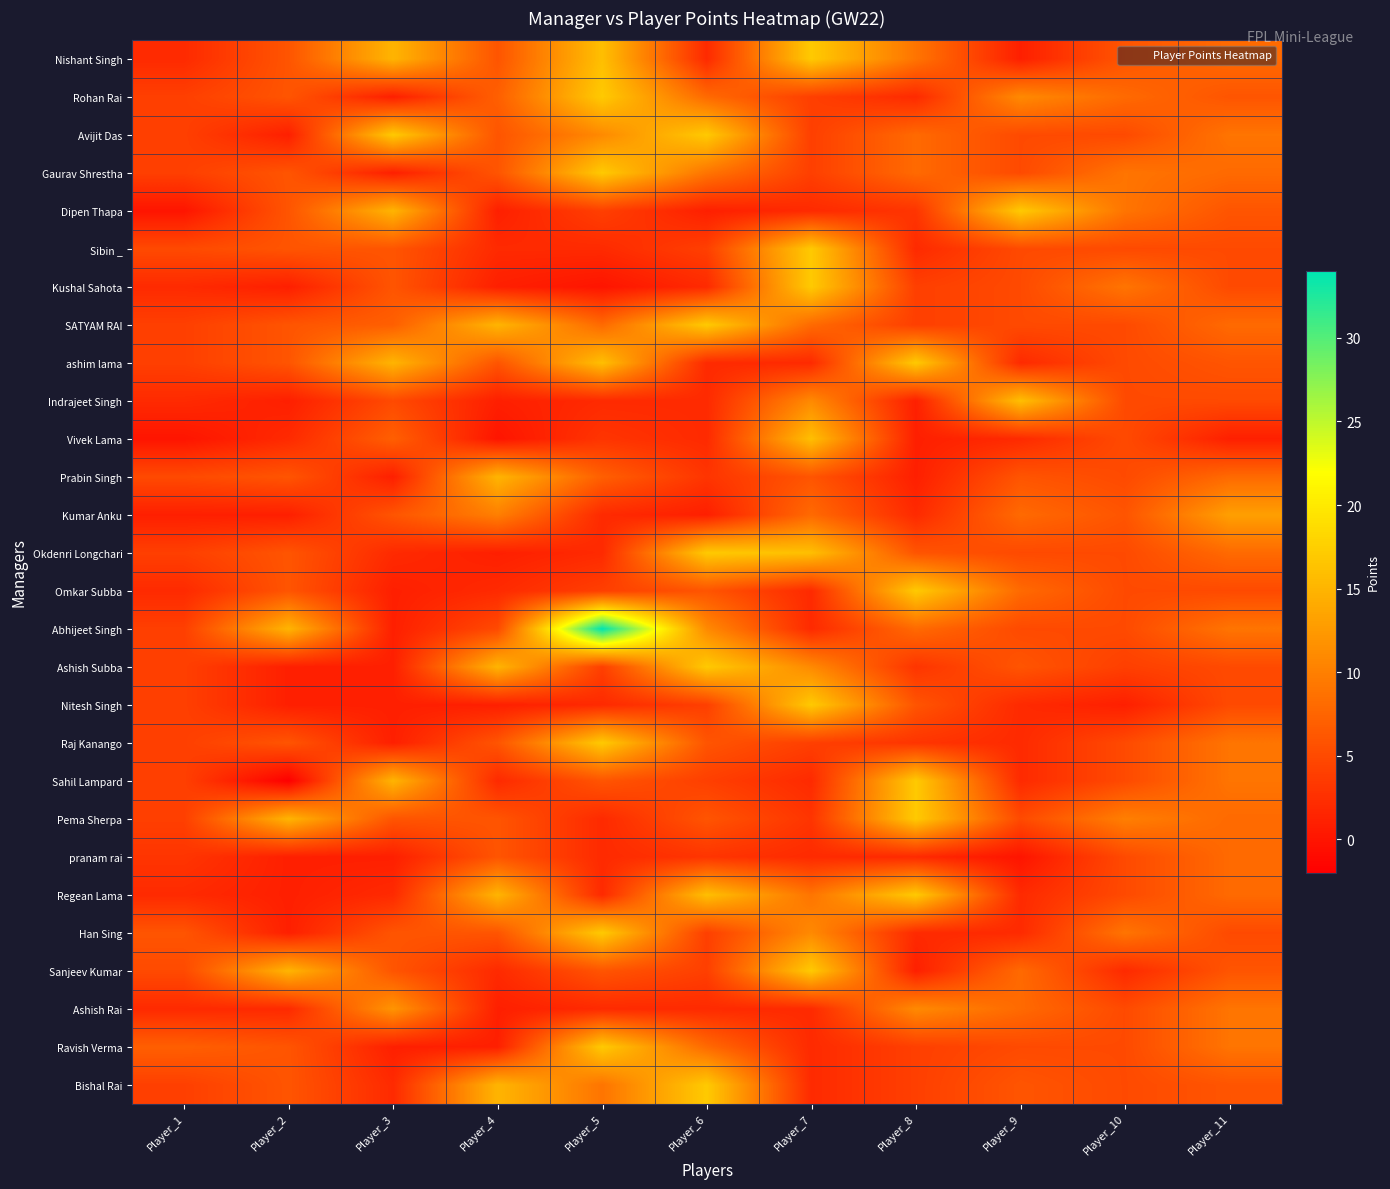

Rank the series at Player_8 from lowest to highest value.

Indrajeet Singh, Vivek Lama, Prabin Singh, Sanjeev Kumar, Rohan Rai, Sibin _, Kumar Anku, pranam rai, Han Sing, Dipen Thapa, Ashish Subba, Raj Kanango, Kushal Sahota, SATYAM RAI, Ravish Verma, Bishal Rai, Okdenri Longchari, Nitesh Singh, Avijit Das, Gaurav Shrestha, Abhijeet Singh, Nishant Singh, Ashish Rai, ashim lama, Omkar Subba, Sahil Lampard, Pema Sherpa, Regean Lama